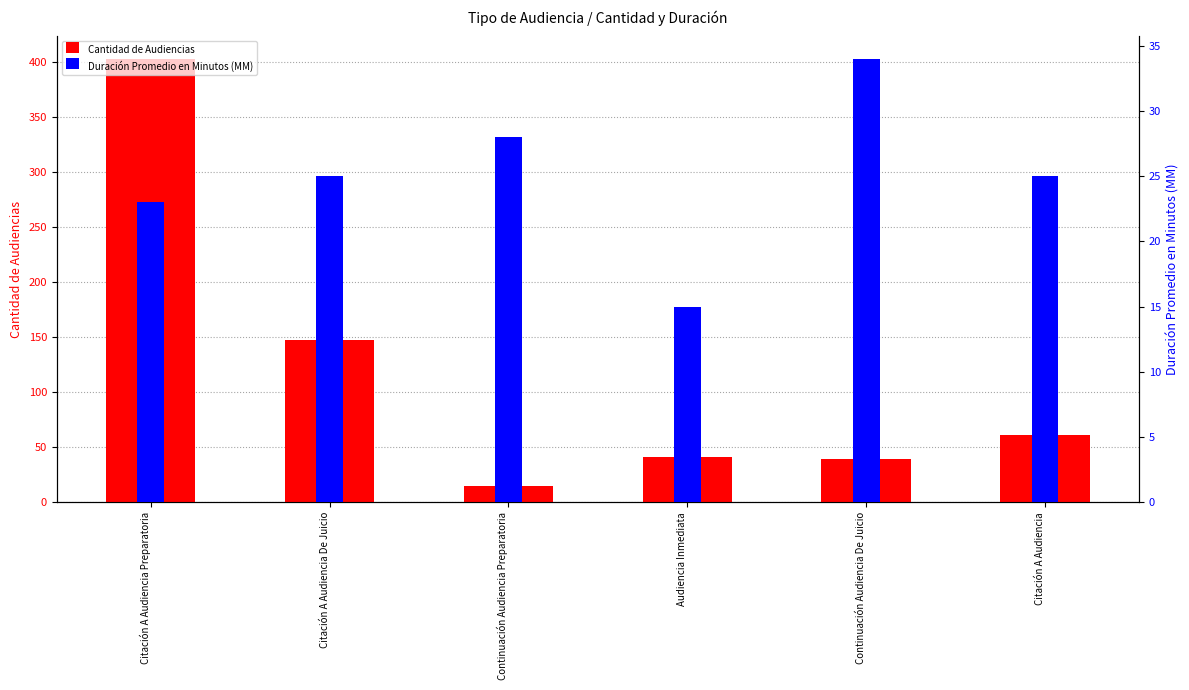

What is the average value of the Cantidad de Audiencias series?

118